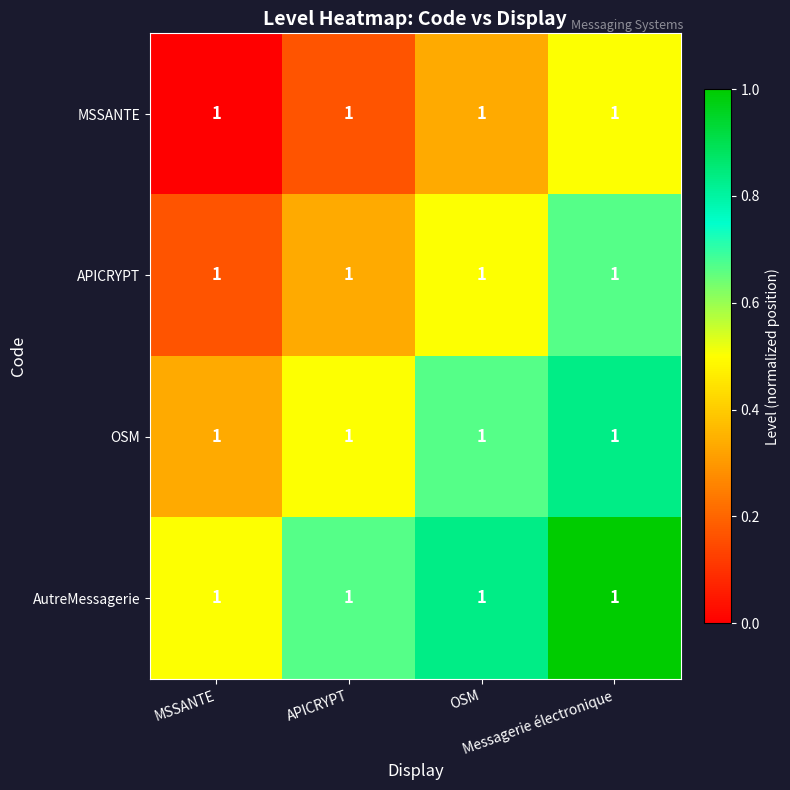

The value of APICRYPT at Messagerie électronique is 0.3. True or false?

False